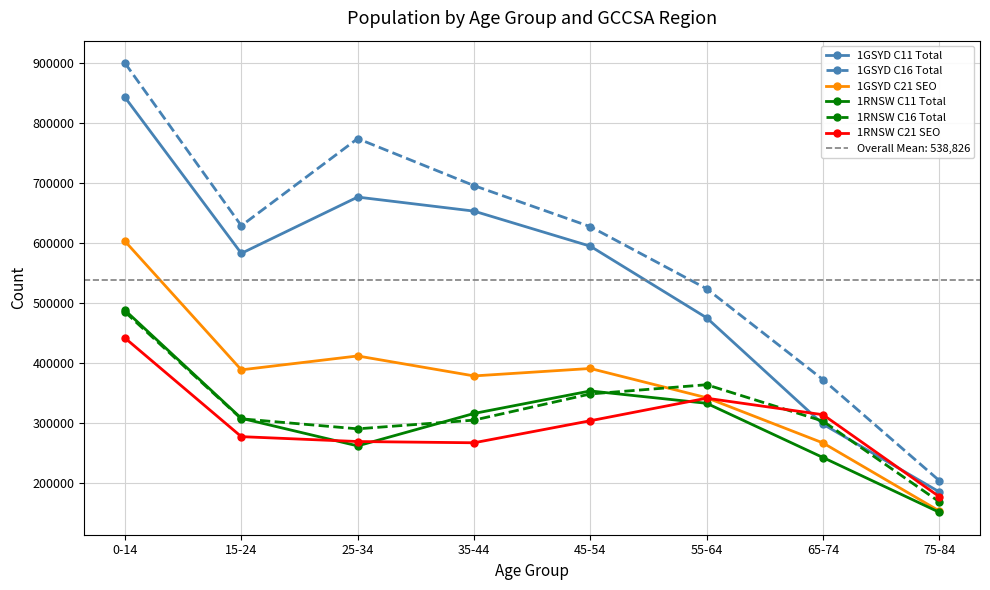

Which series has the largest total across all categories?

1GSYD C16 Total